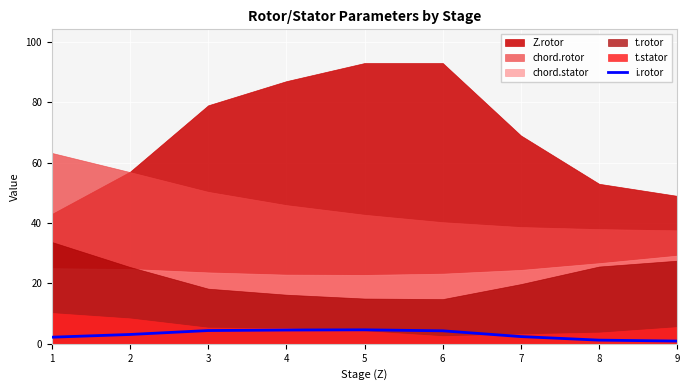

What is the highest value of the i.rotor series?

4.6